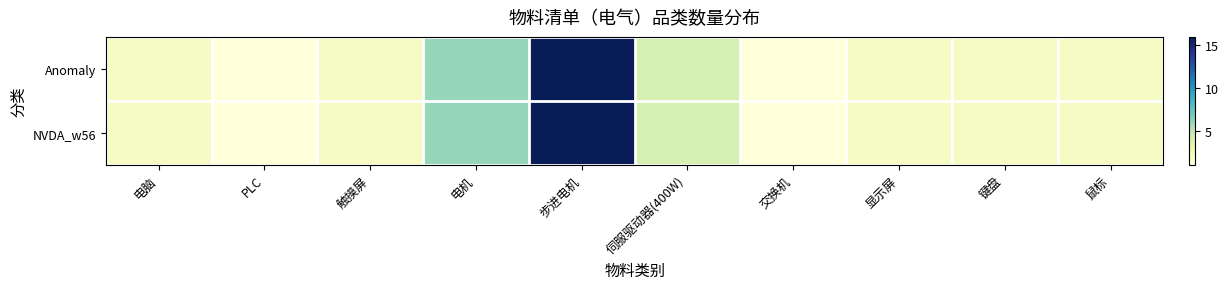

Which has a higher value, 电机 or 键盘?

电机